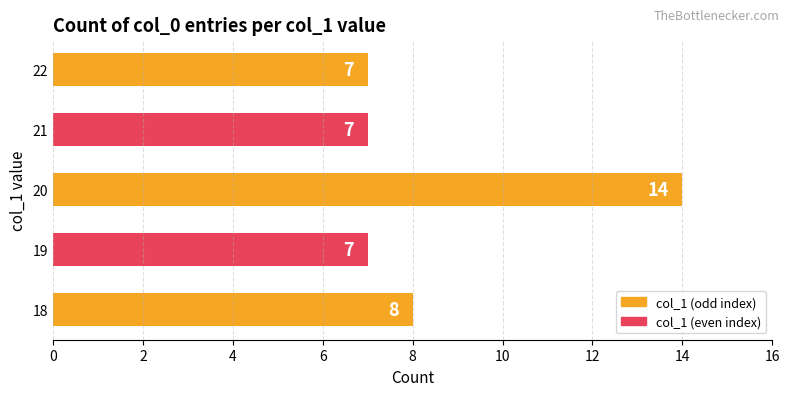

Count the number of data series in this chart.

1